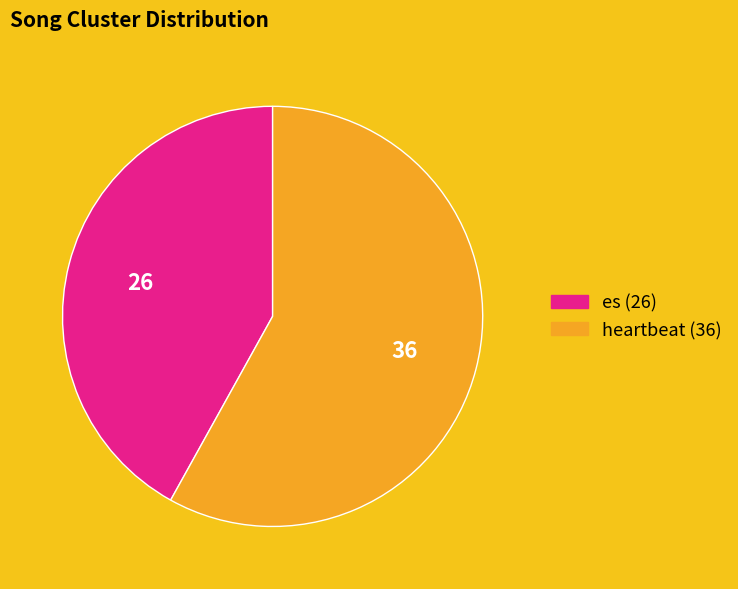

True or false: es accounts for 42% of the total.

True